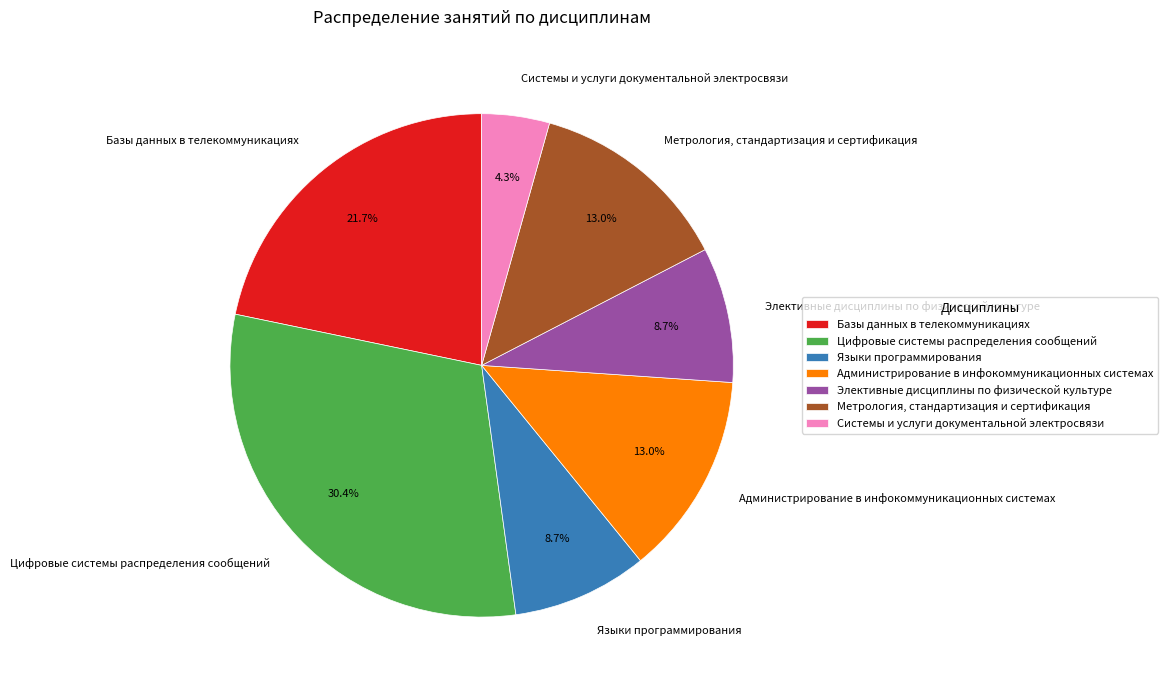

Approximately how many times larger is the value at Метрология, стандартизация и сертификация compared to Языки программирования?

1.5